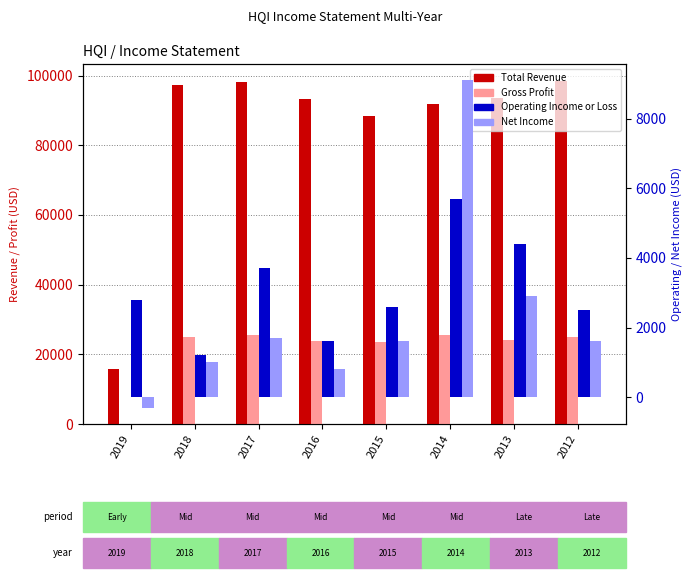

The Gross Profit series shows -12274 at 2019. True or false?

False